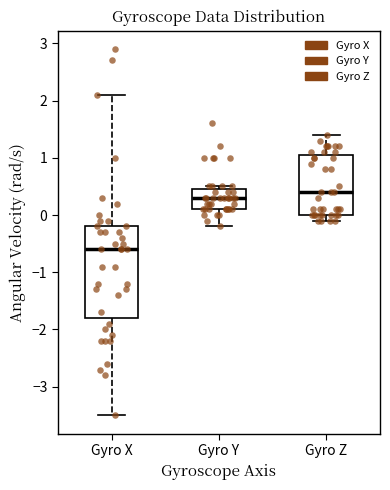

Reading left to right, transcribe this box plot: for each box, give where its median line is, the range the box spans, and where its two whiskers end, as read against the y-axis. The values are not printed on the chart, so give them approximately, as read against the axis.

Gyro X: median -0.6, box -1.8 to -0.2, whiskers -3.5 to 2.1
Gyro Y: median 0.3, box 0.1 to 0.5, whiskers -0.2 to 0.5 (just above the box's upper edge)
Gyro Z: median 0.4, box 0.0 to 1.1, whiskers -0.1 to 1.4